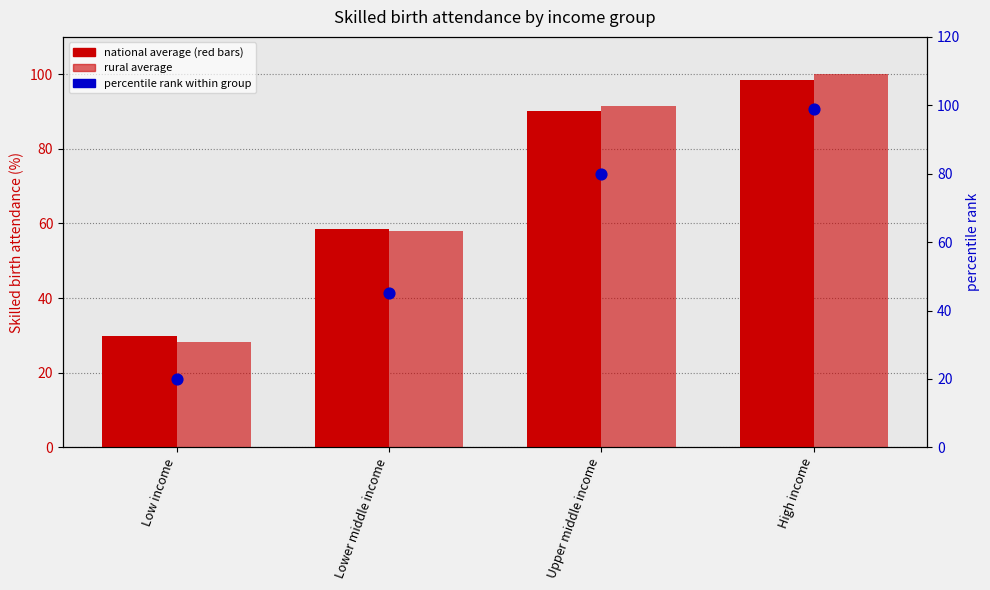

What are all the series names shown in the legend?

national average, rural average, percentile rank within group